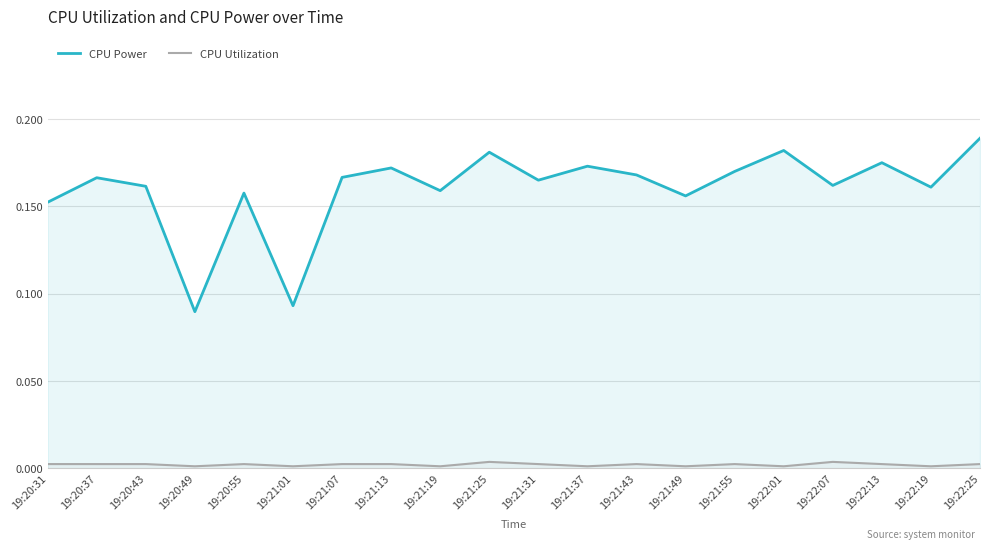

True or false: CPU Utilization and CPU Power intersect in this chart.

False